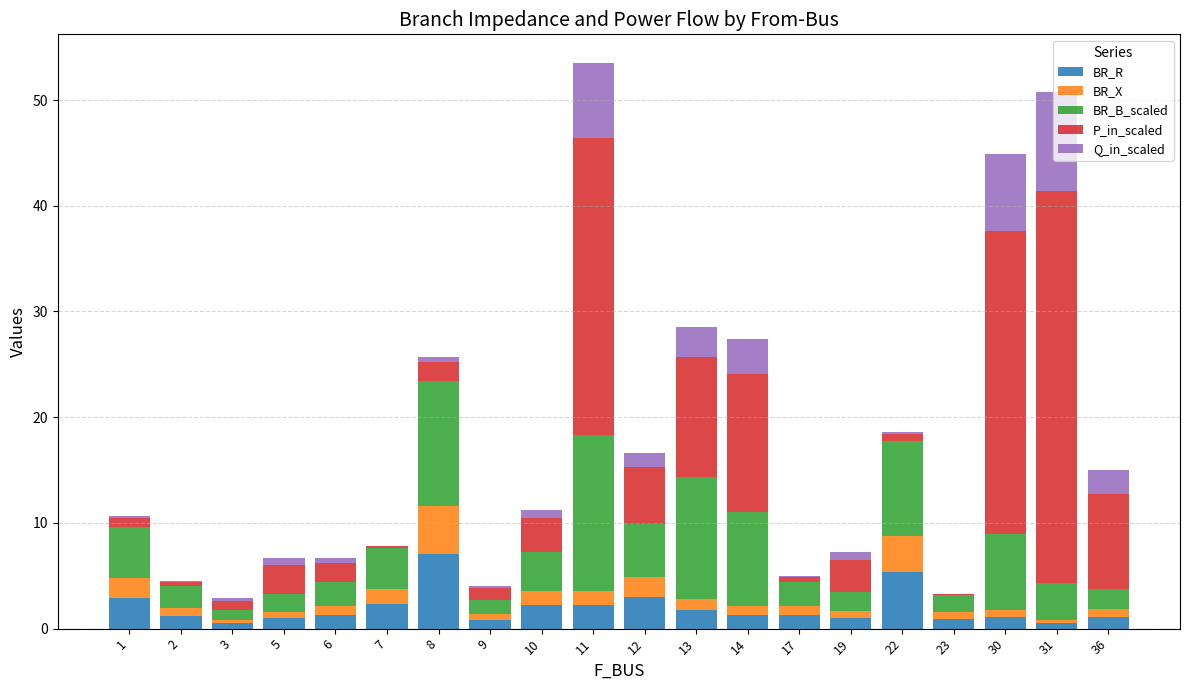

Does the chart contain stacked bars?

Yes